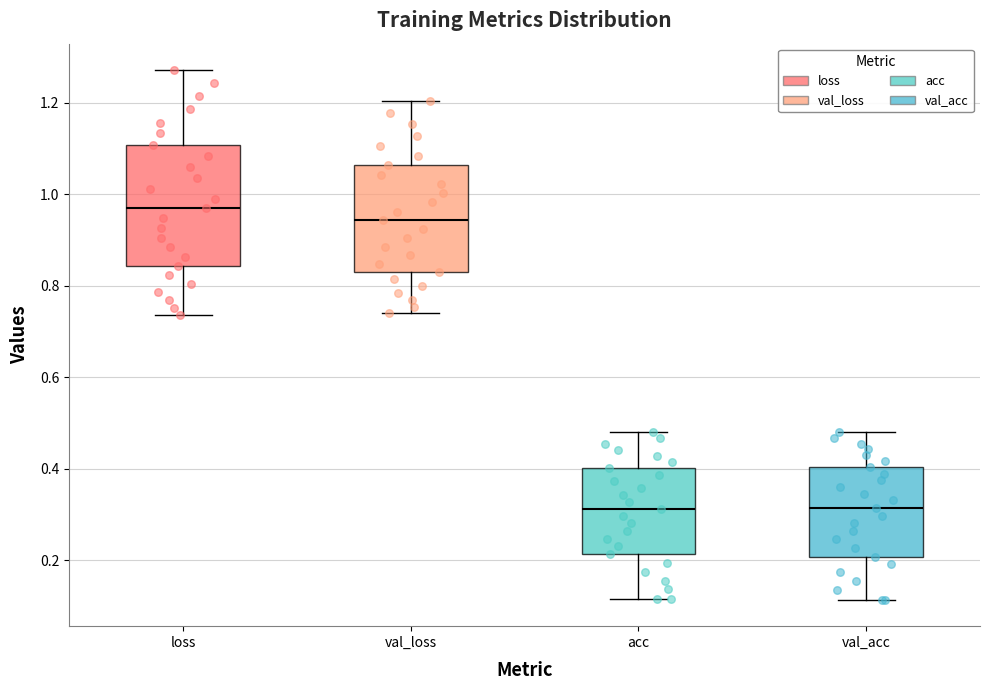

Where does the lower whisker of the box for val_loss end on the y-axis? The values are not printed on the chart, so give them approximately, as read against the axis.

0.74